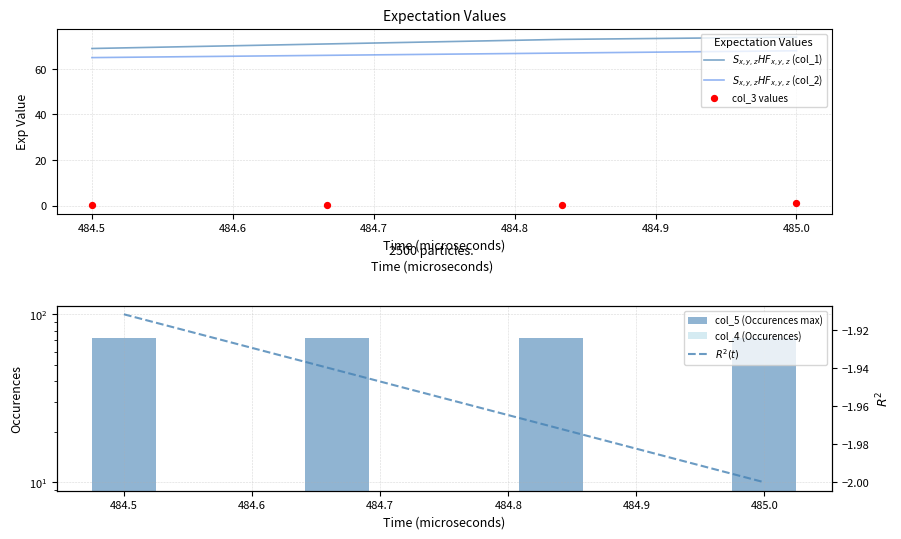

At how many categories does at least one series exceed 0?

4